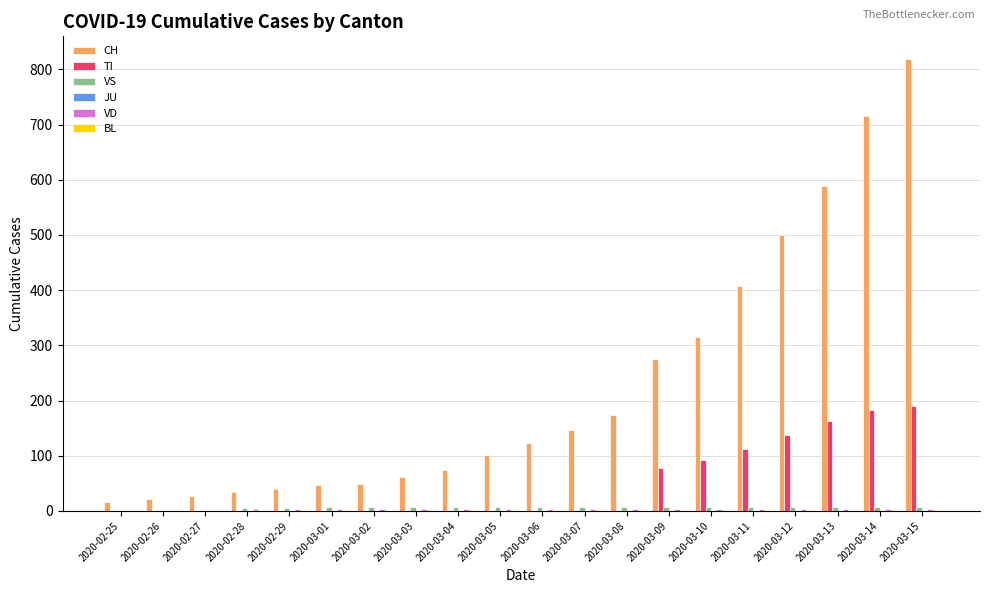

What is the difference between the CH values at 2020-02-25 and 2020-03-02?

32